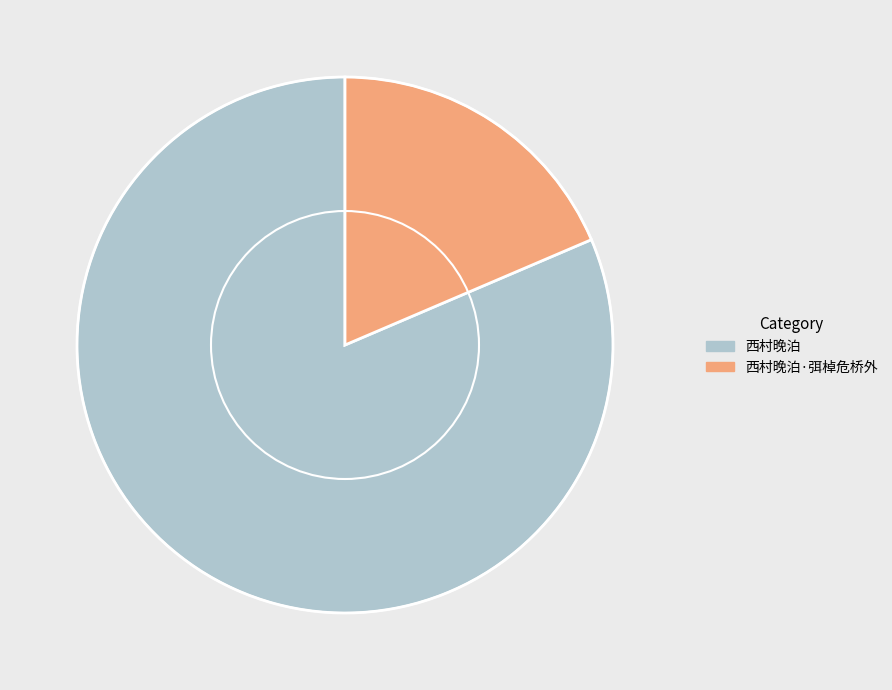

Does any single category account for the majority?

Yes